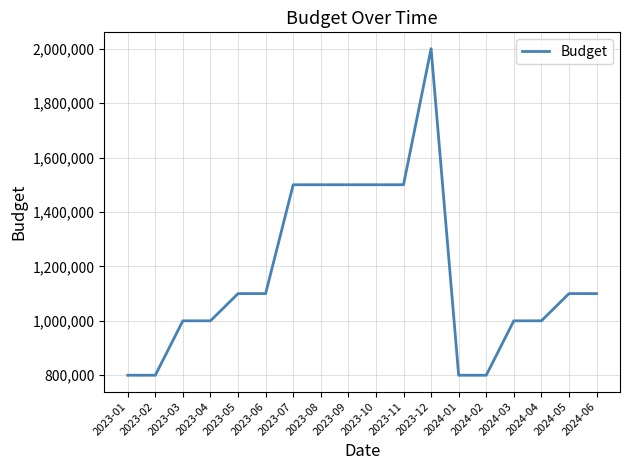

Which has a higher value, 2023-10 or 2023-04?

2023-10